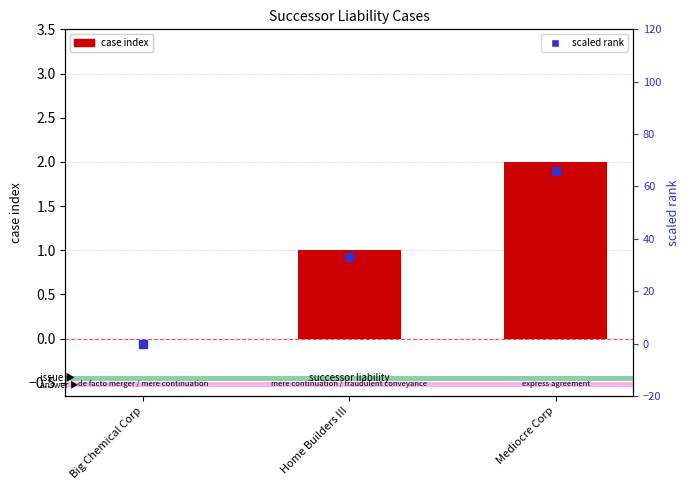

At how many categories does at least one series exceed 62?

1